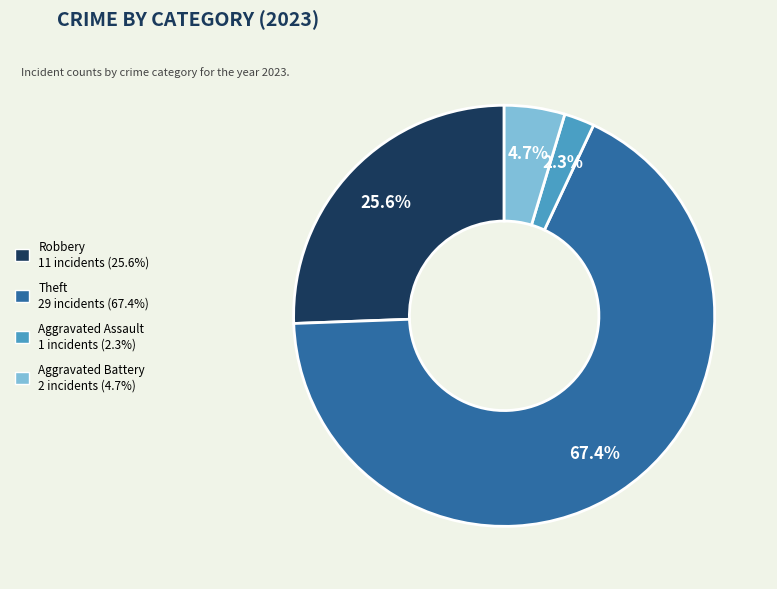

Does any single category account for the majority?

Yes